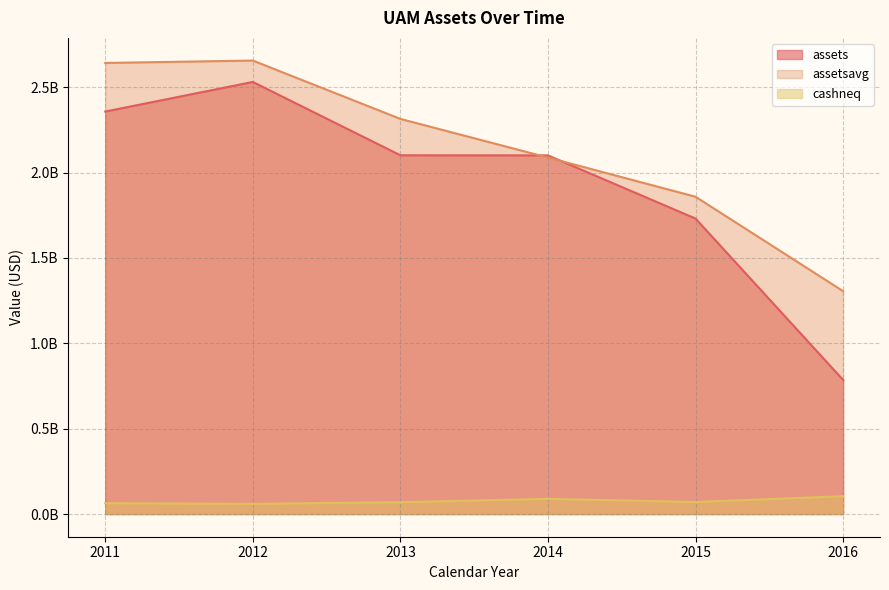

What is the sum of all cashneq values?

456882000